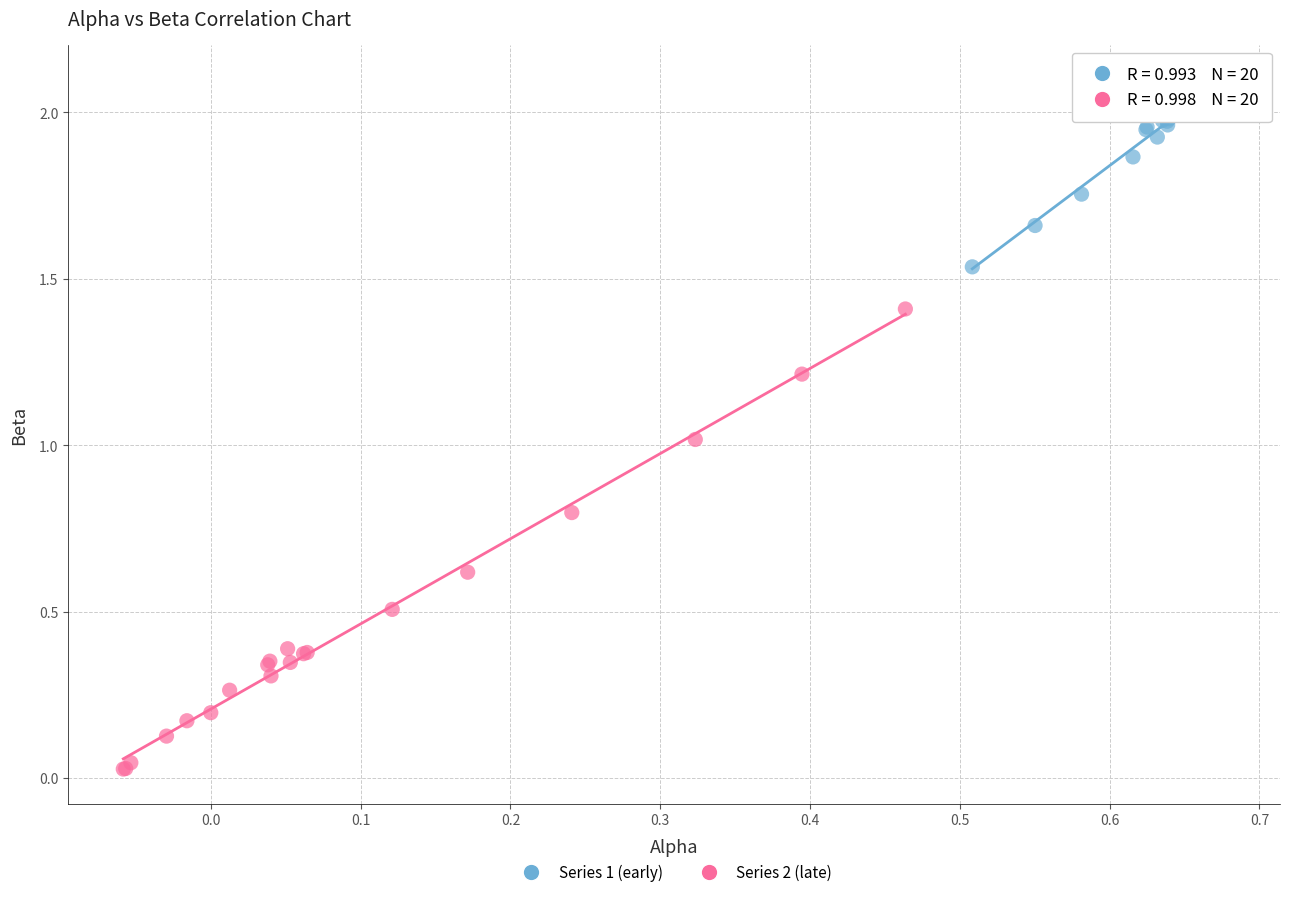

Which series has the largest Y range (max minus min)?

Series 2 (late)